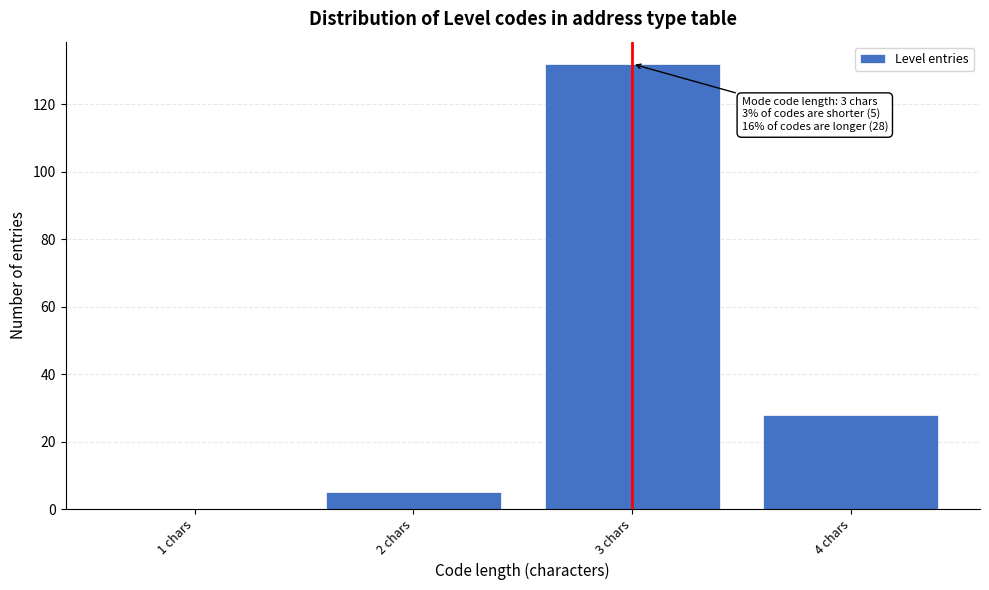

Reading left to right, transcribe all the data shown in this chart.

1 chars=0	2 chars=5	3 chars=132	4 chars=28